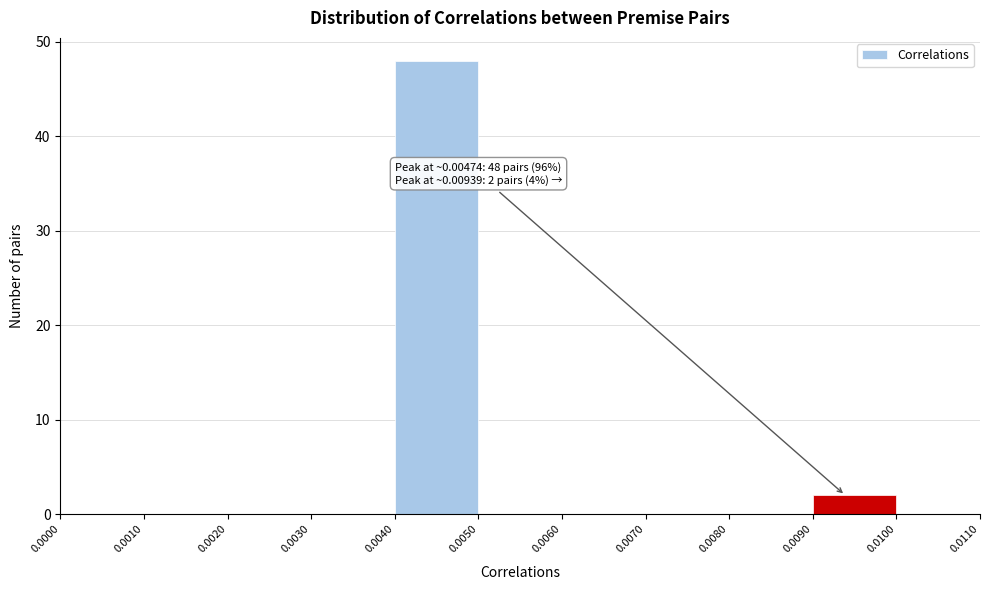

Over which range of the x-axis is the bar tallest?

0.0040 to 0.0050